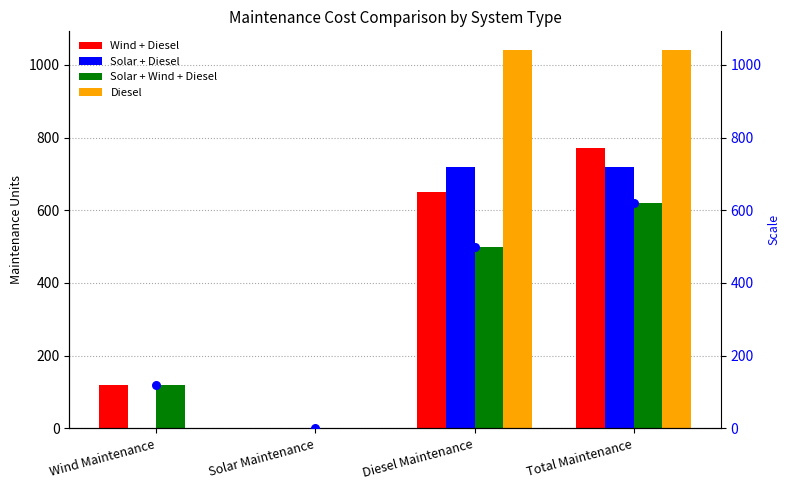

Which series has the widest spread of Y values?

Diesel